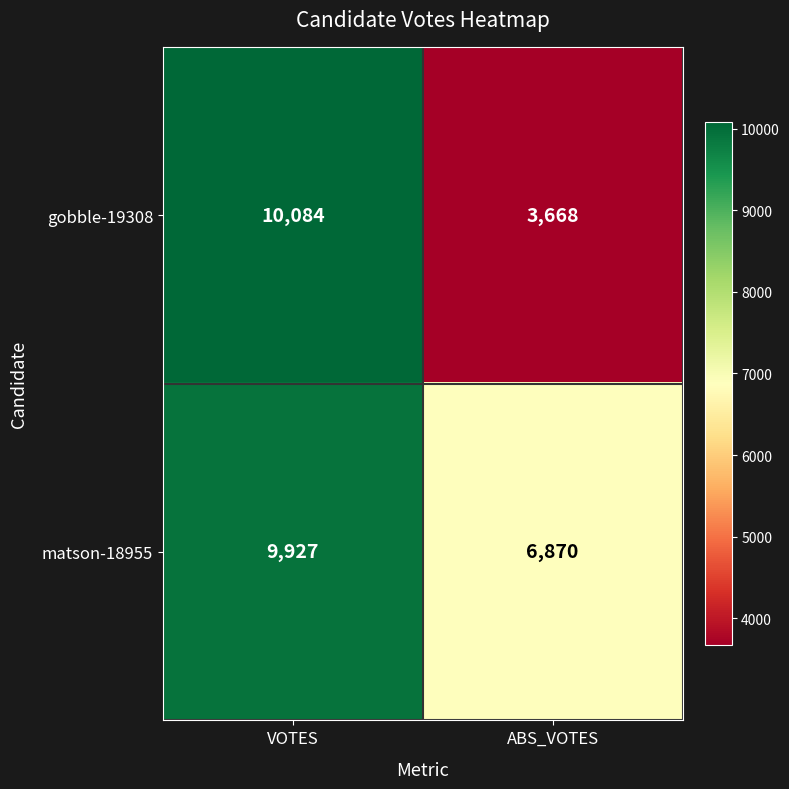

Reading left to right, what are all the values shown in this chart?

gobble-19308: VOTES=10084	ABS_VOTES=3668
matson-18955: VOTES=9927	ABS_VOTES=6870